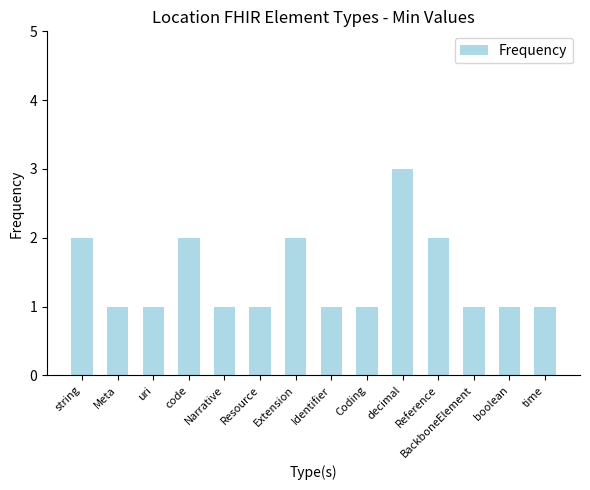

How many bars are there in total?

14